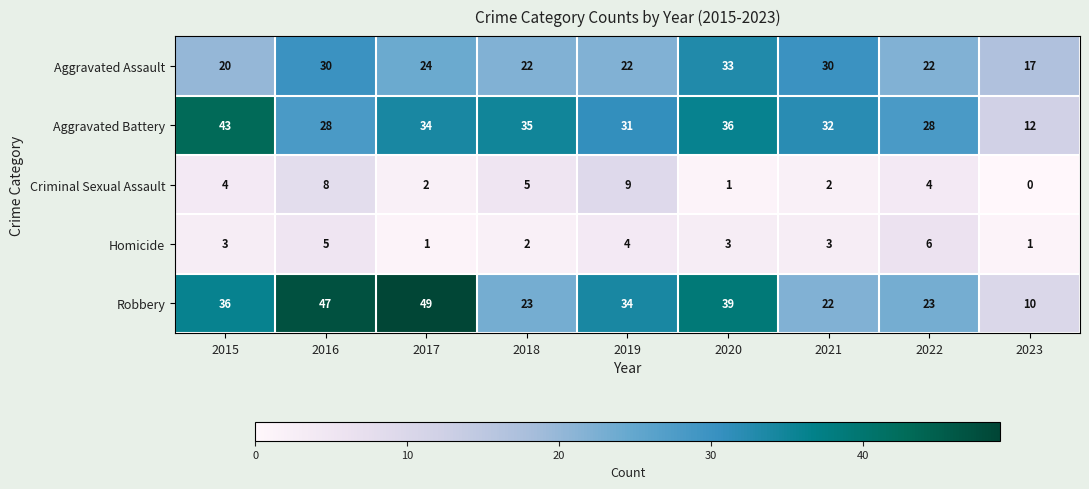

The value of Aggravated Assault at 2018 is 22. True or false?

True